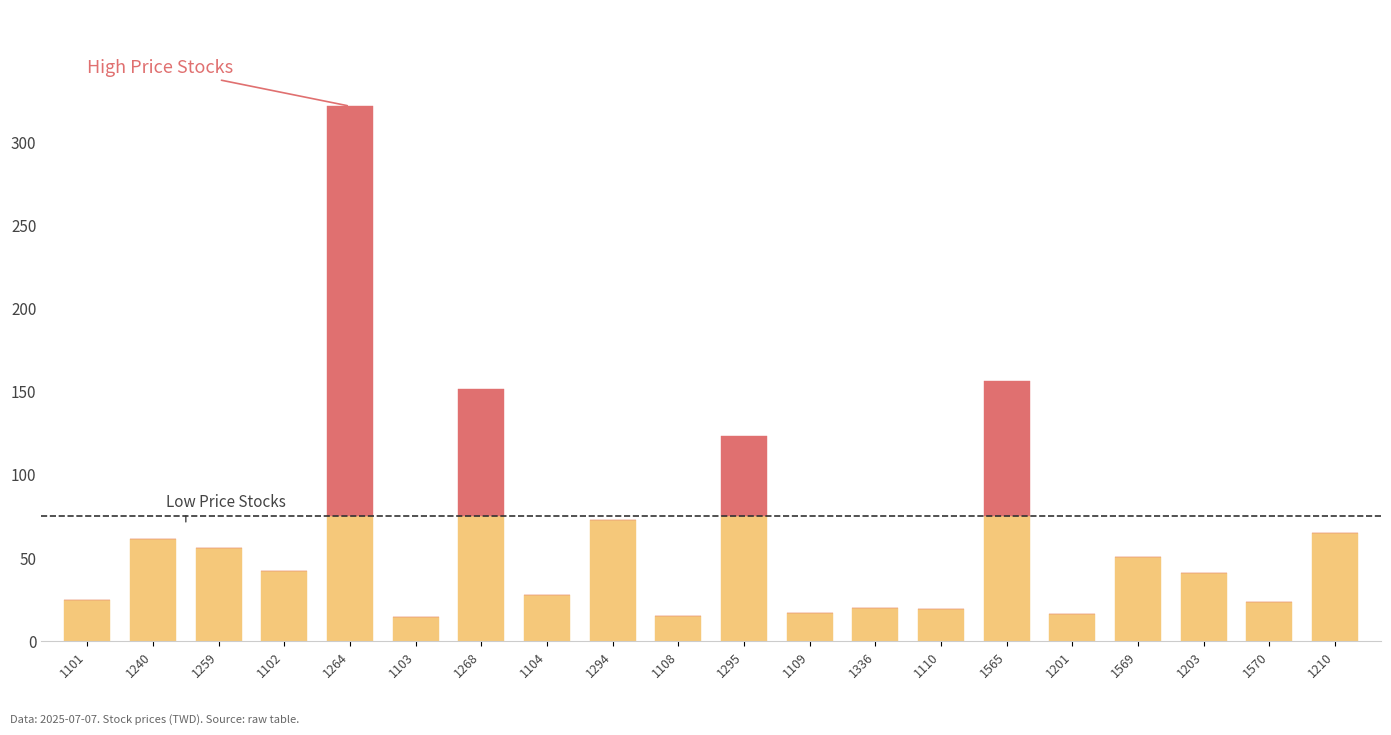

What is the total value across all series at 1240?

61.7